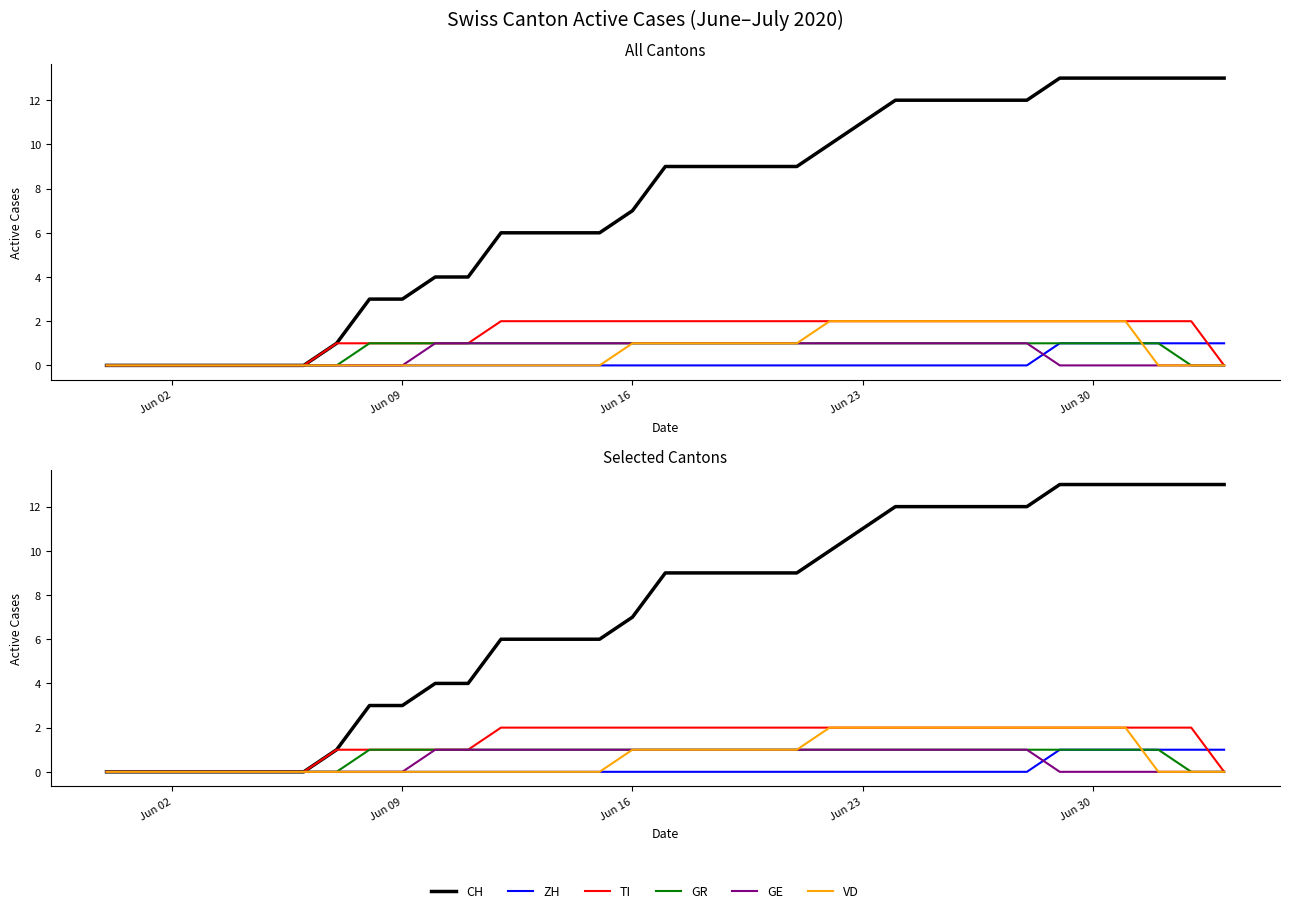

Is the value of CH at Jun 30 greater than the value of TI at 20?

No